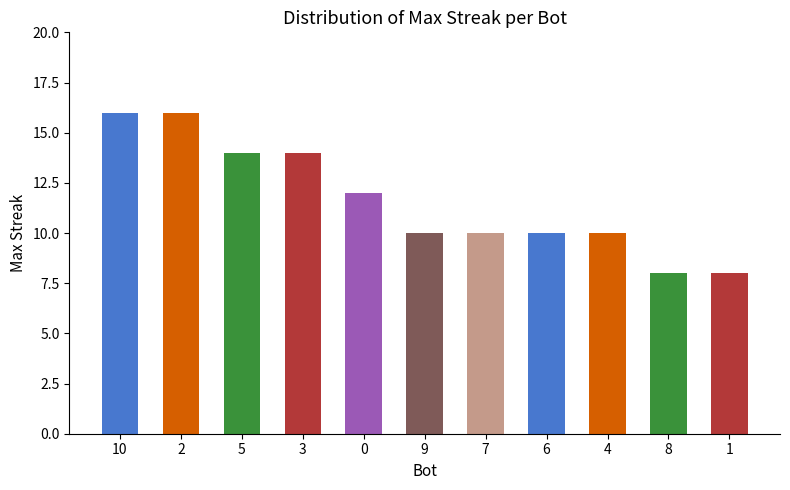

Is it true that the value at 1 is 8?

True